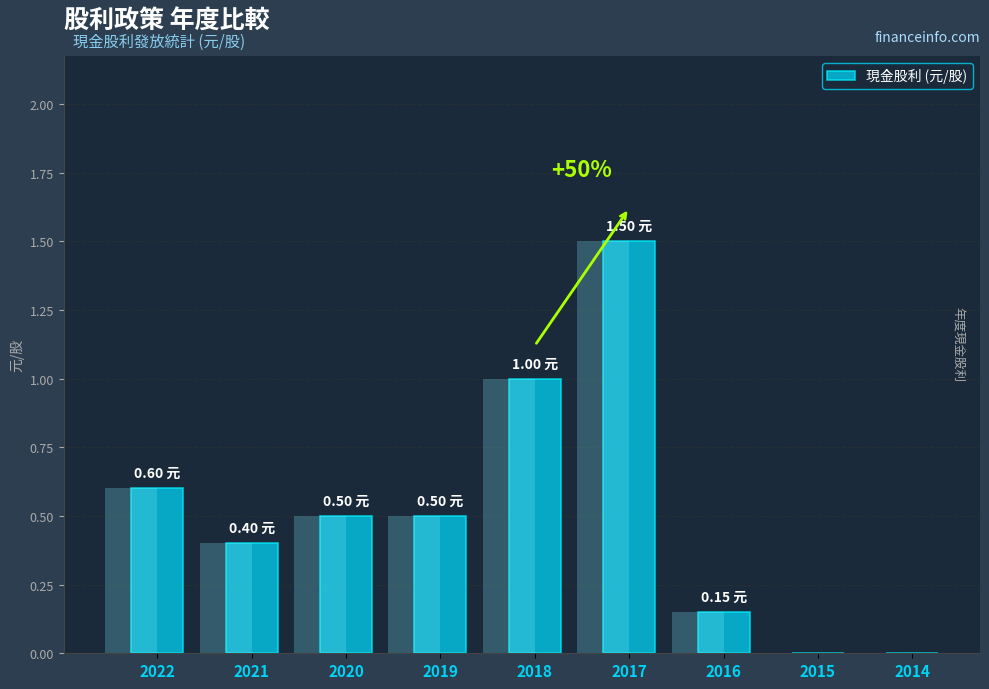

What is the change in value from 2022 to 2018?

+0.4